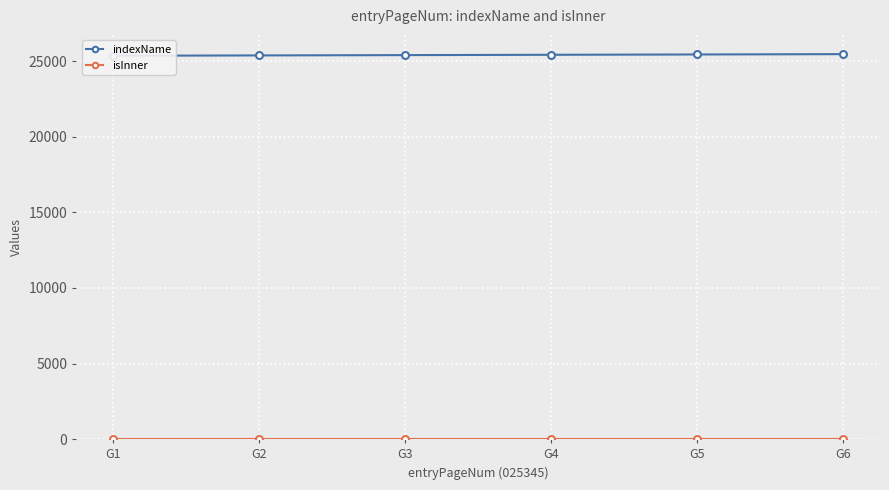

Rank the series by their average value, from lowest to highest.

isInner, indexName